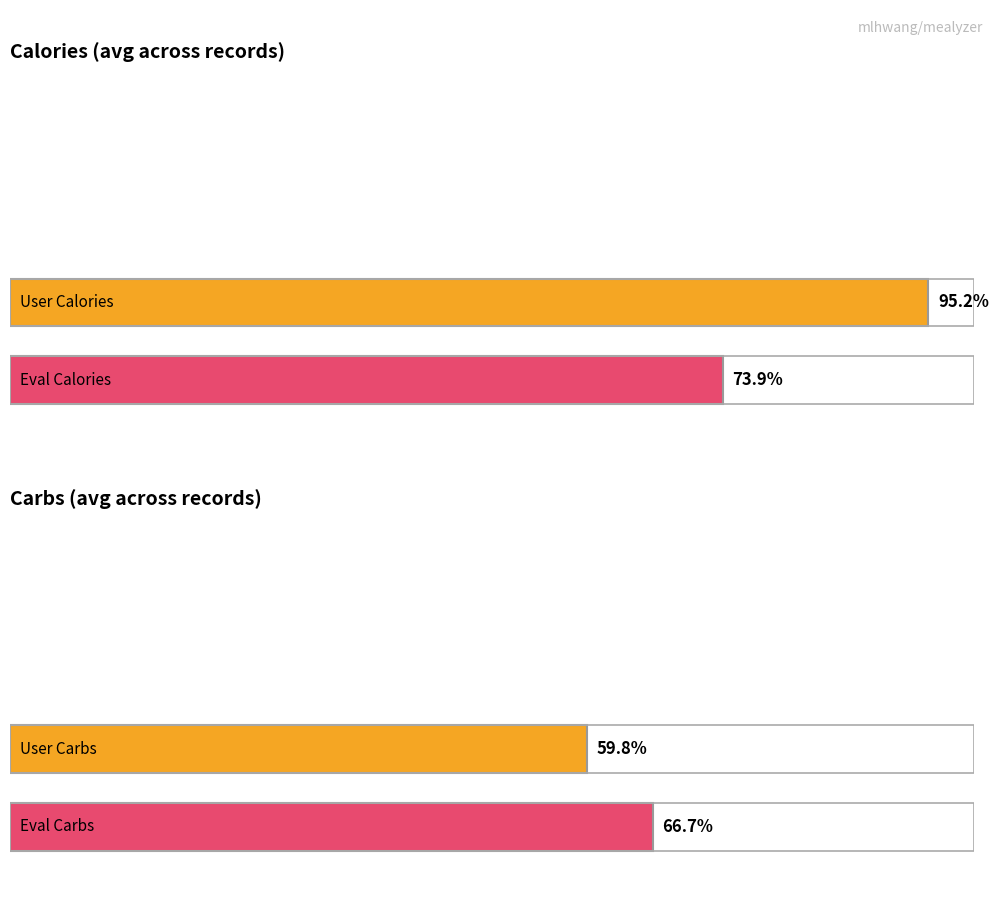

Are the bars grouped side by side (vs. stacked)?

Yes